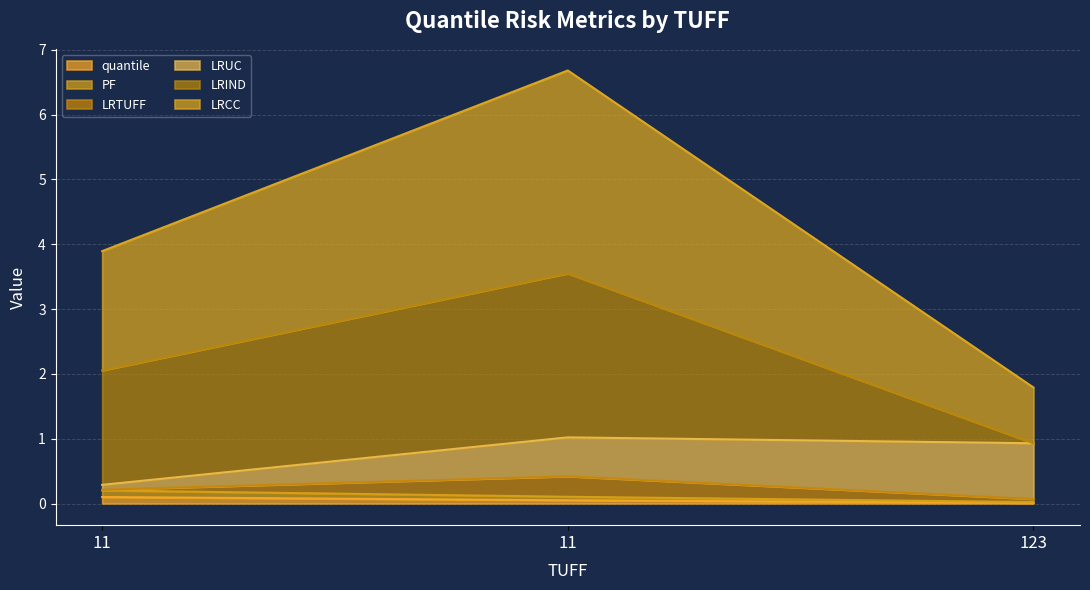

What is the approximate value of quantile at 11?

0.1